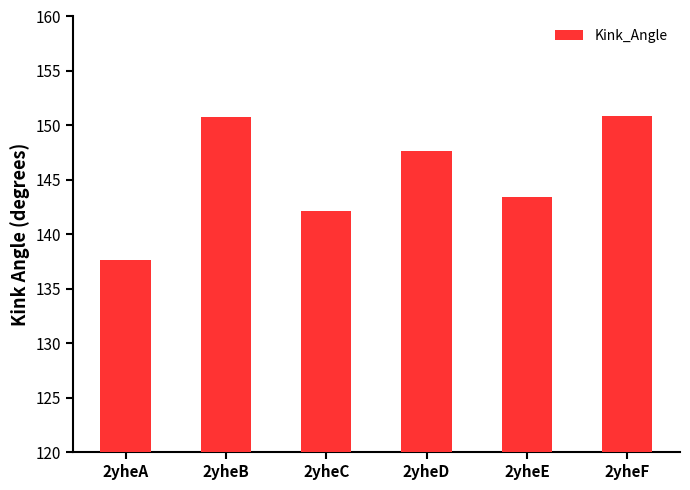

Approximately how many times larger is the value at 2yheA compared to 2yheB?

0.9